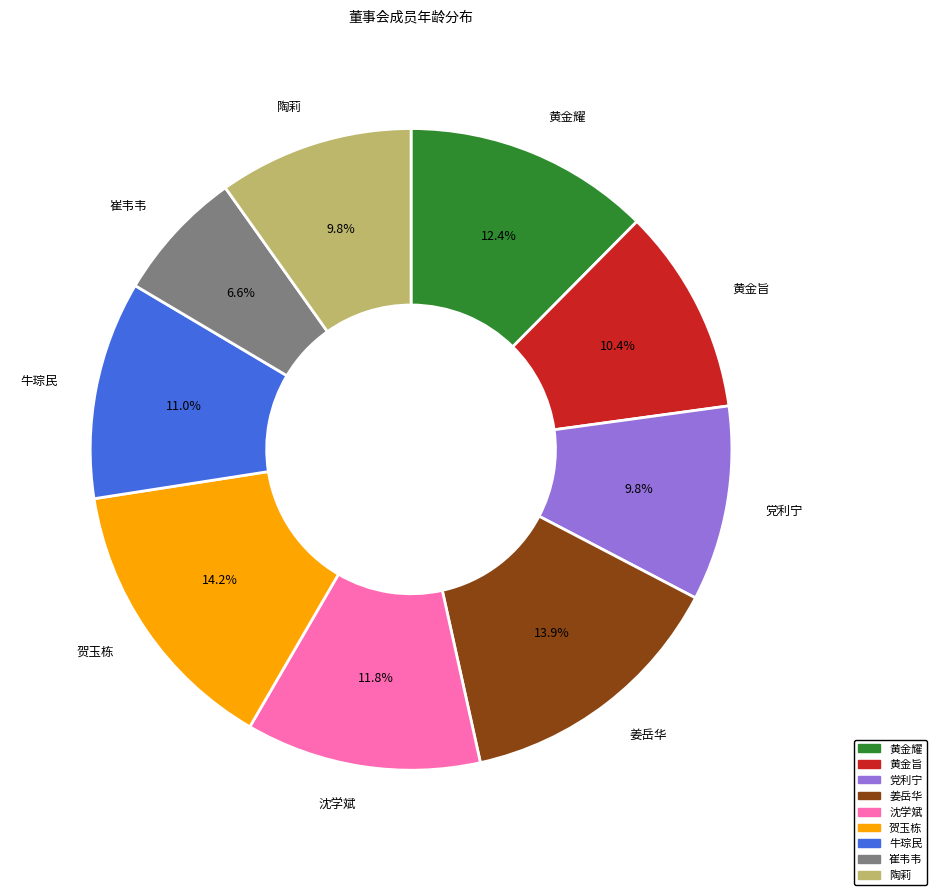

What percentage is the 贺玉栋 slice, to the nearest percent?

14%